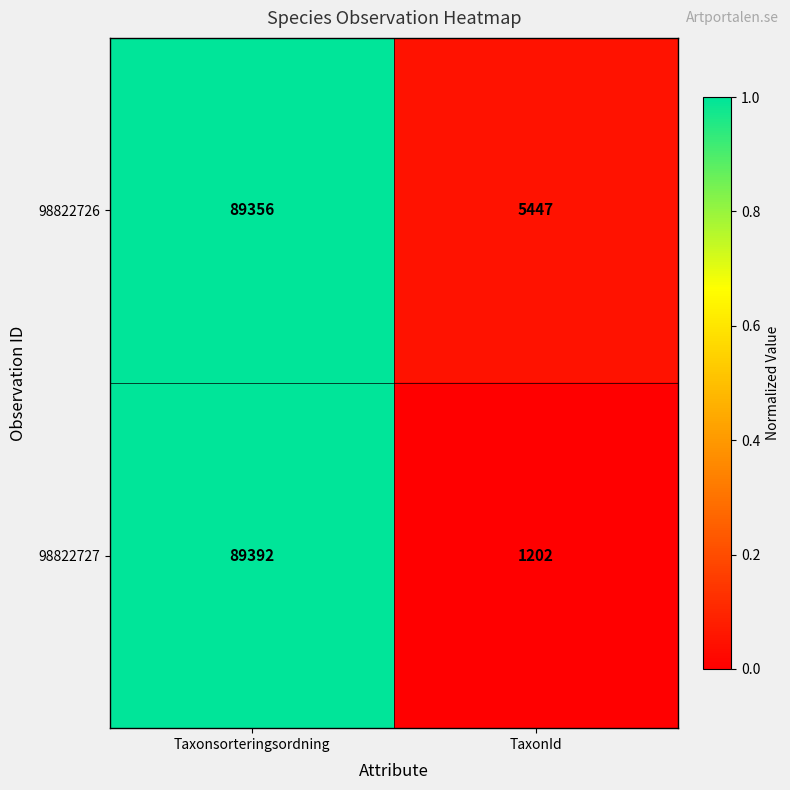

At TaxonId, list the series in order from largest to smallest.

98822726, 98822727